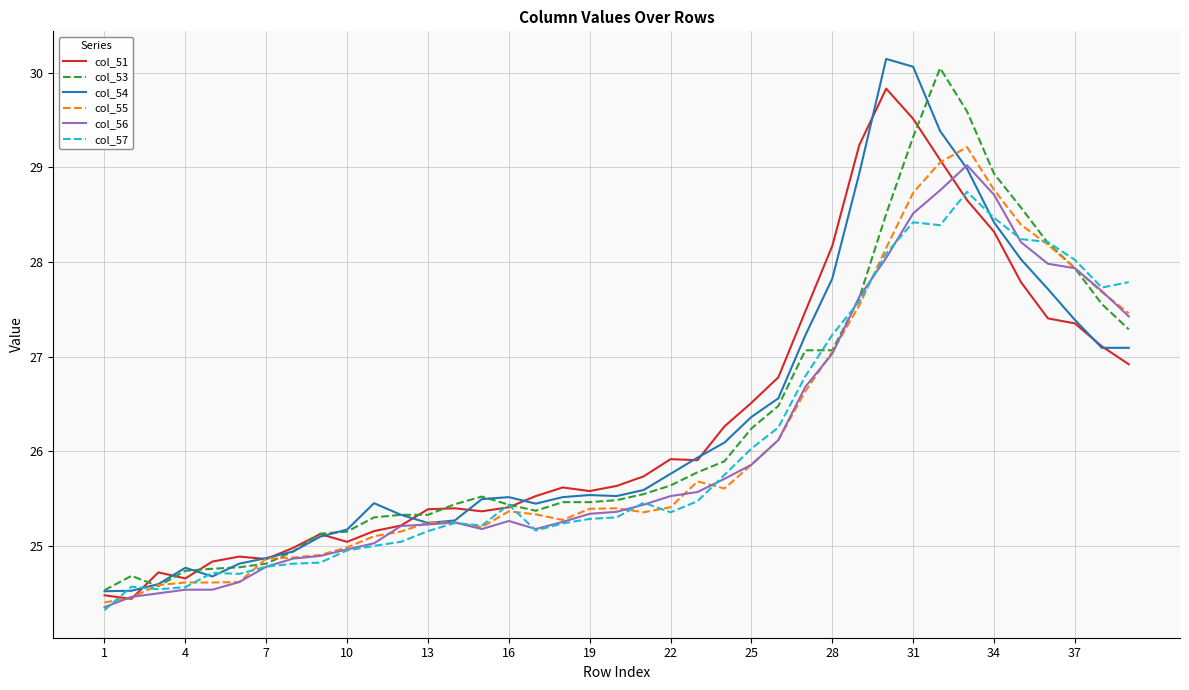

What is the minimum value for col_51?

24.4